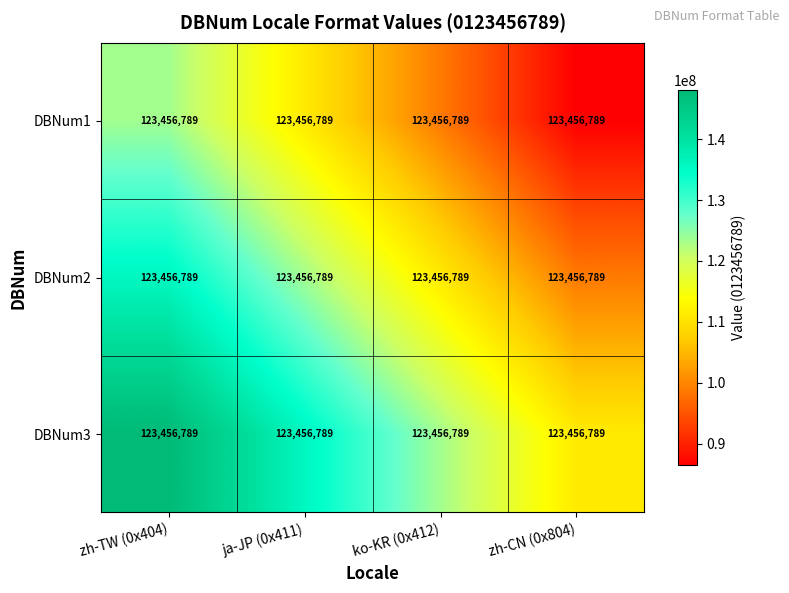

How many values in the DBNum2 series exceed 123456789?

1